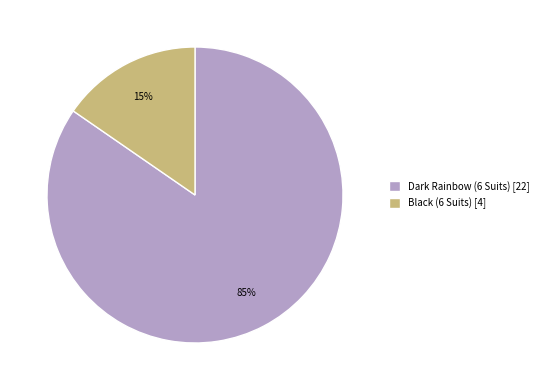

Which category has the smallest portion of the pie?

Black (6 Suits)